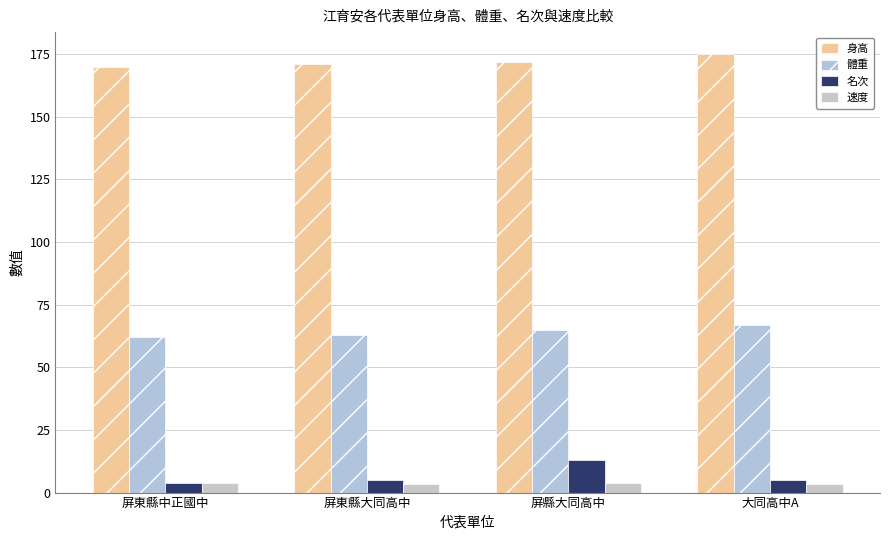

At how many categories does at least one series exceed 173?

1